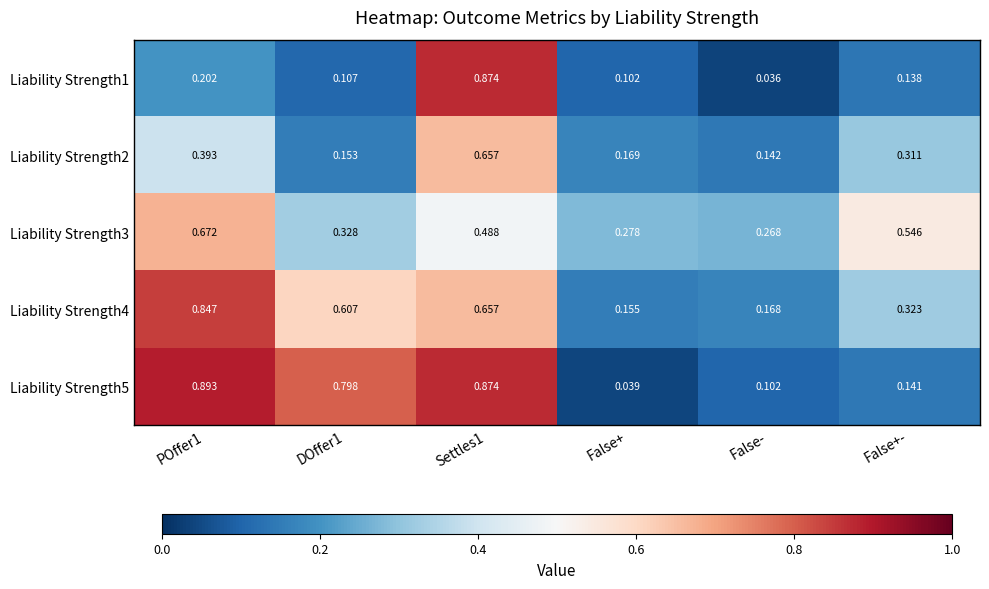

Where is Liability Strength3 nearest to the value 0?

False-